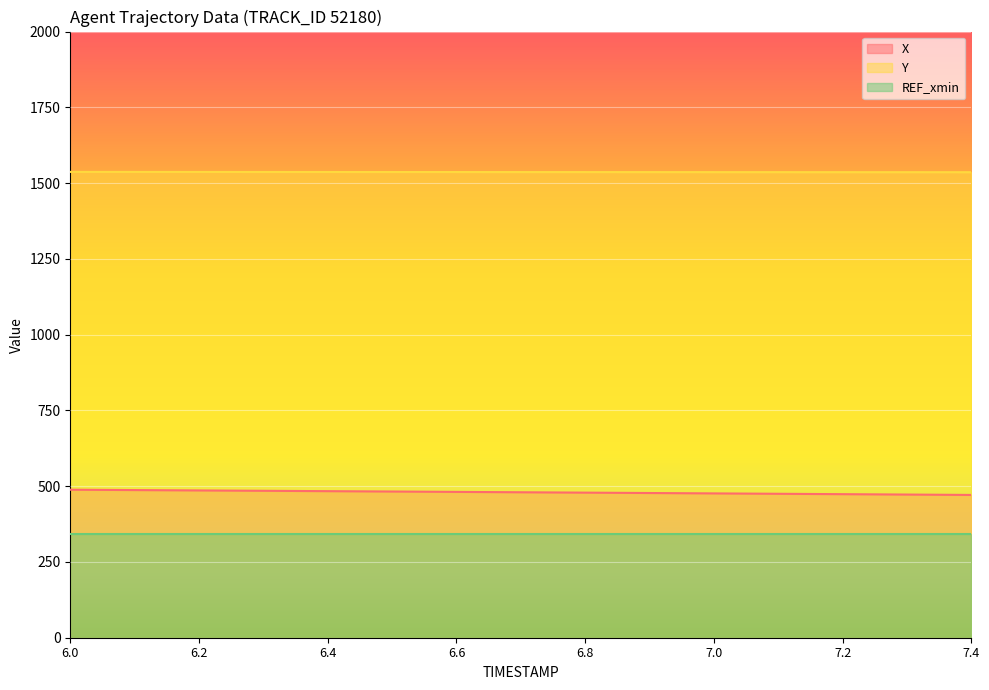

True or false: X has more than 1 points higher than both neighbors.

False